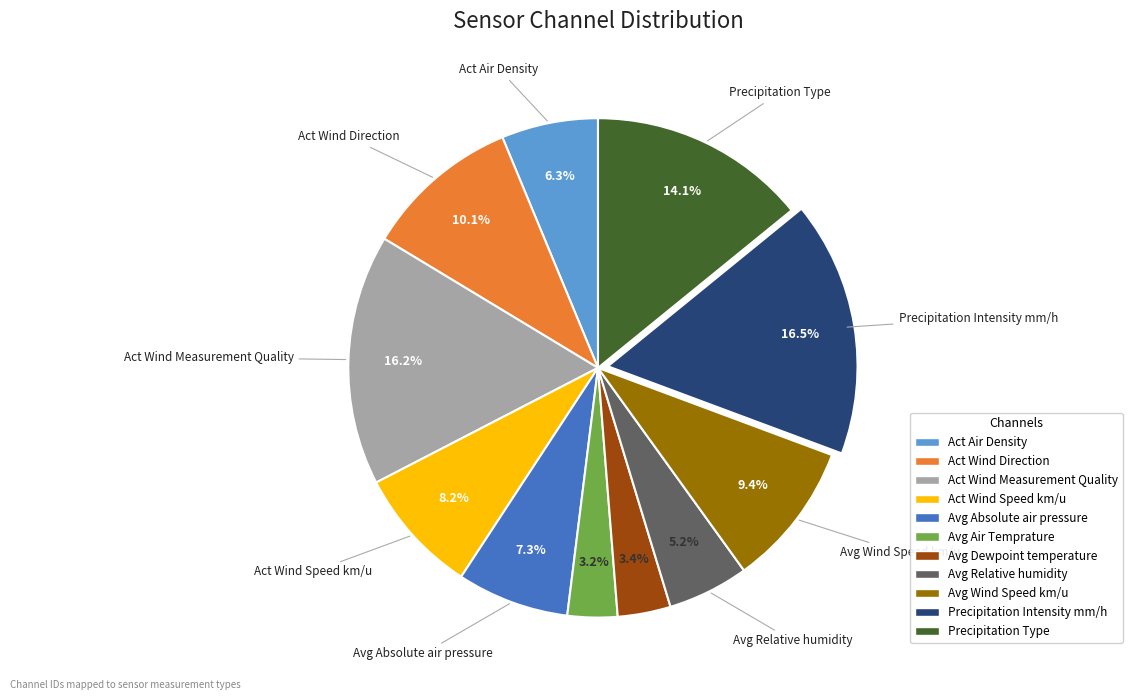

Is Avg Wind Speed km/u the majority of the pie?

No